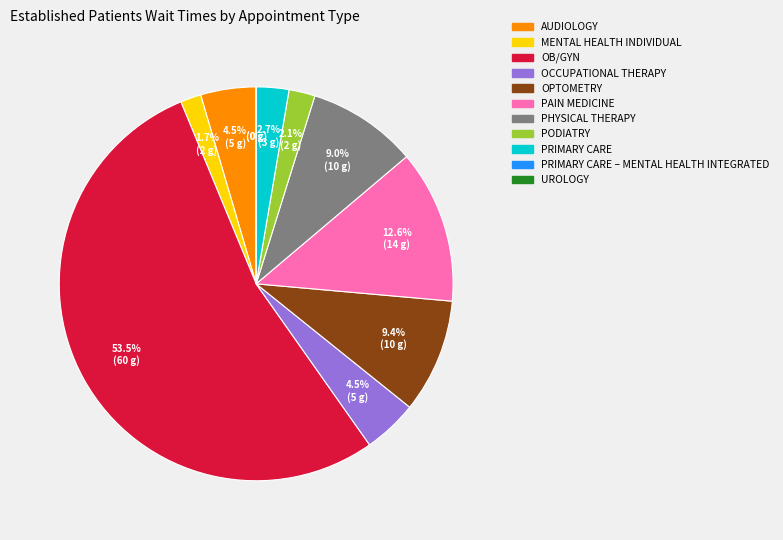

Is there any slice that represents more than half of the pie?

Yes